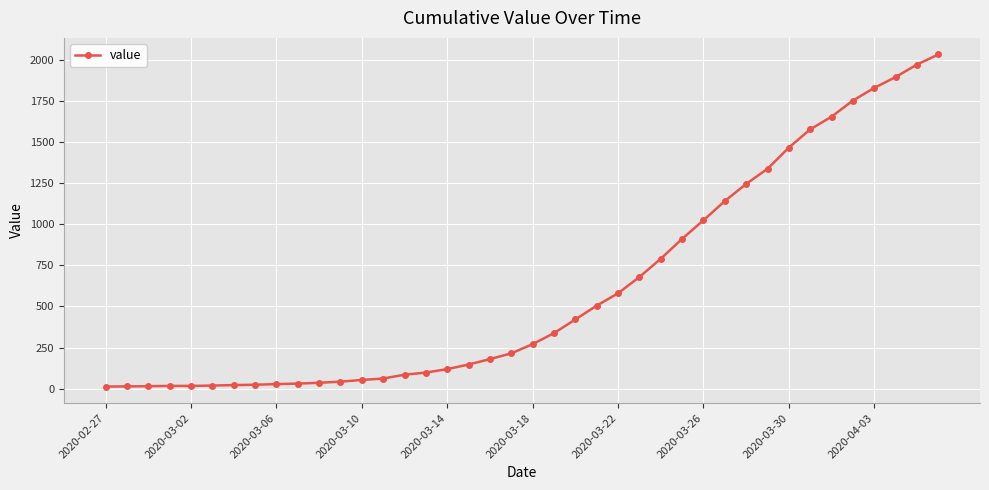

What is the difference between the second highest and second lowest values?

1957